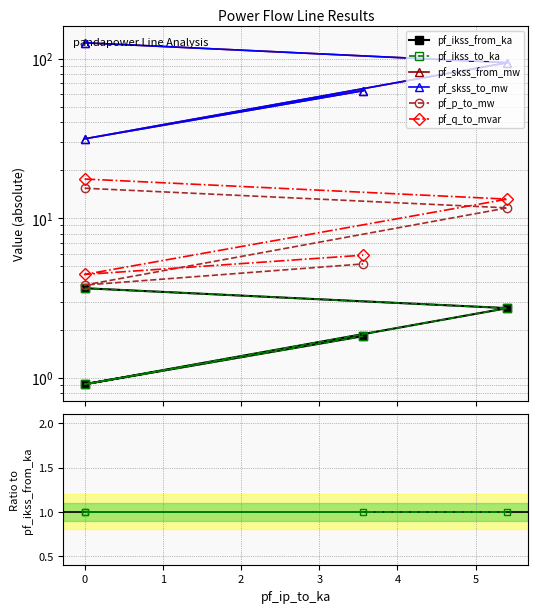

Does the chart display data point markers on the line(s)?

Yes